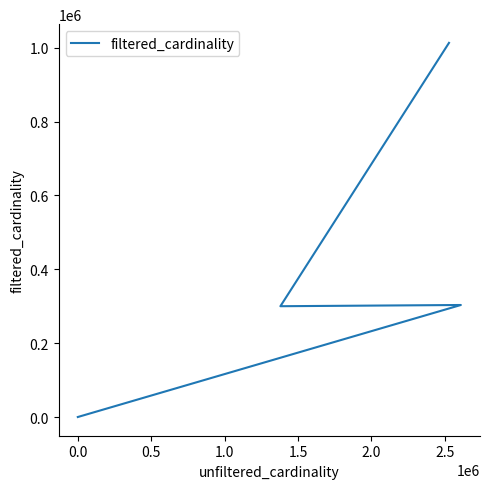

How many lines are shown in the chart?

1